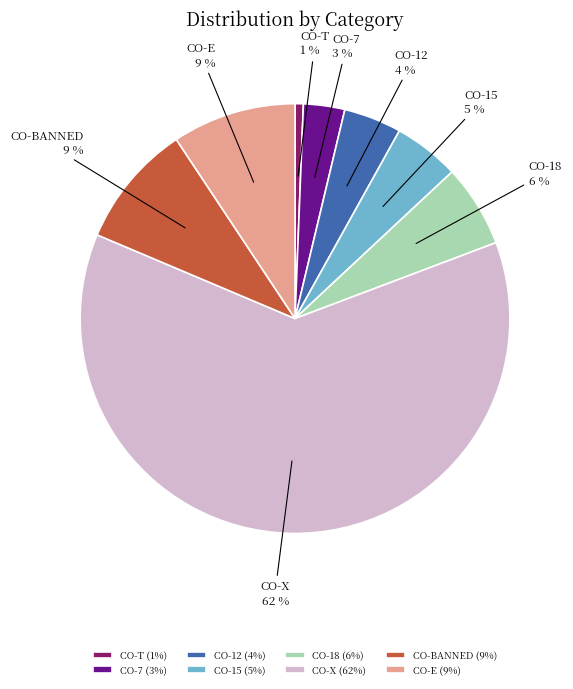

Do CO-X and CO-15 together represent more than half of the pie?

Yes